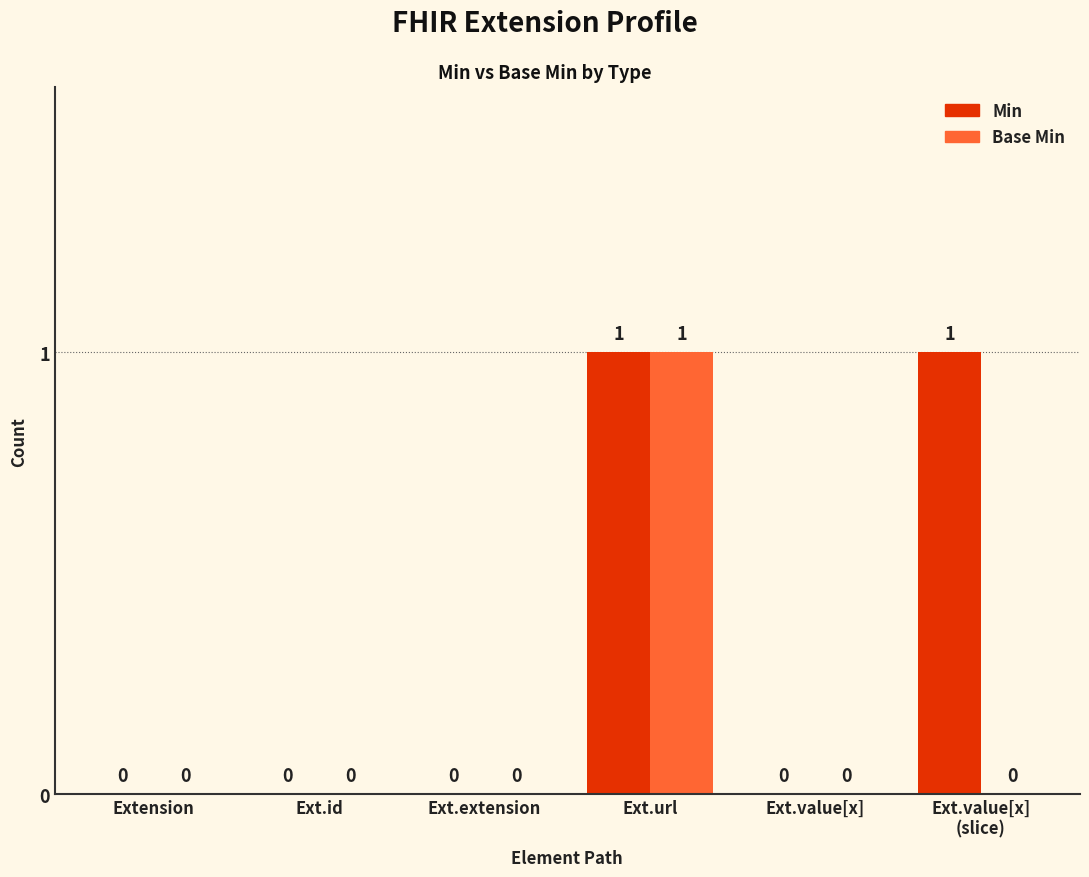

How many Min values are between 0 and 1?

6